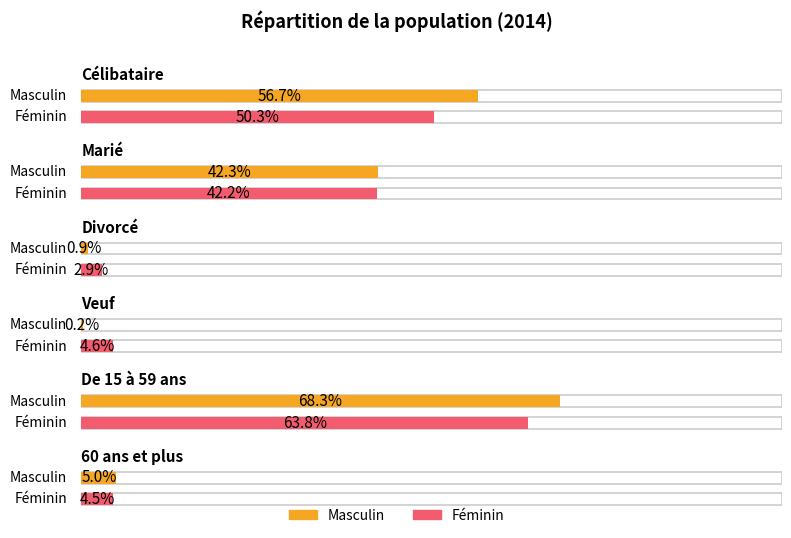

Reading left to right, what are all the values shown in this chart?

Masculin: 56.7	42.3	0.9	0.2	68.3	5.0
Féminin: 50.3	42.2	2.9	4.6	63.8	4.5